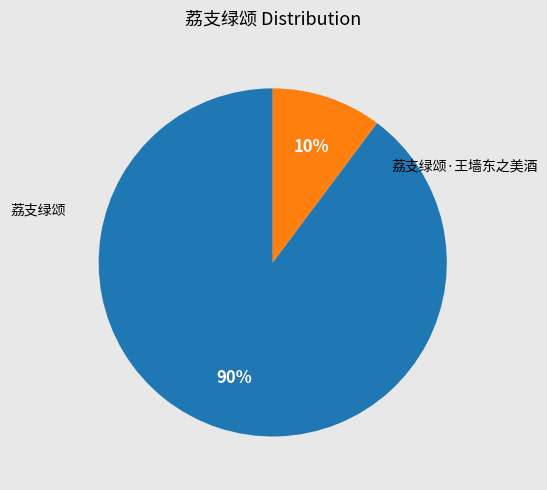

How many segments does this pie chart have?

2